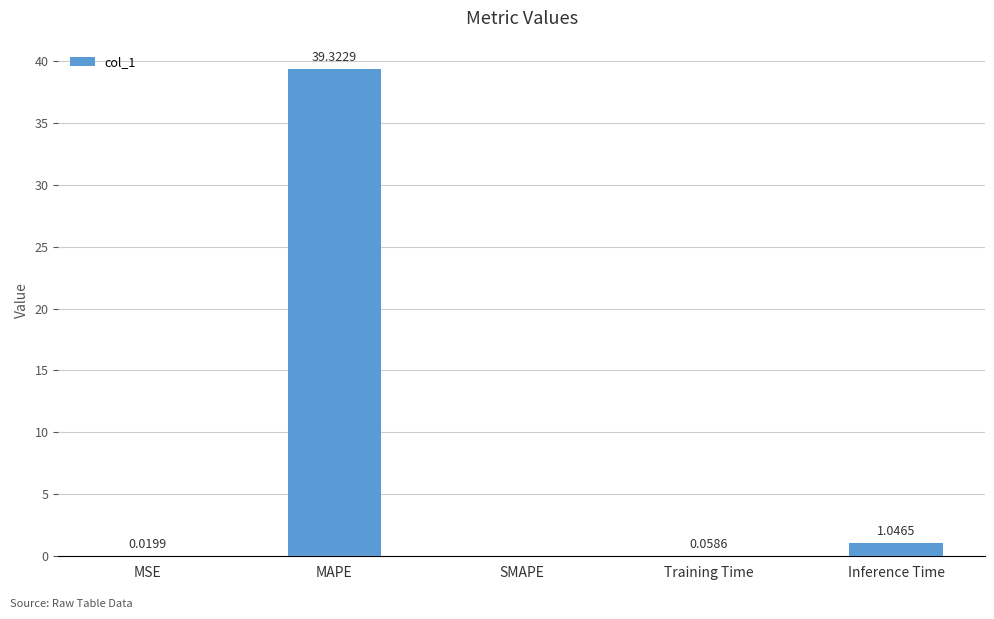

Which has a higher value, MSE or Training Time?

Training Time